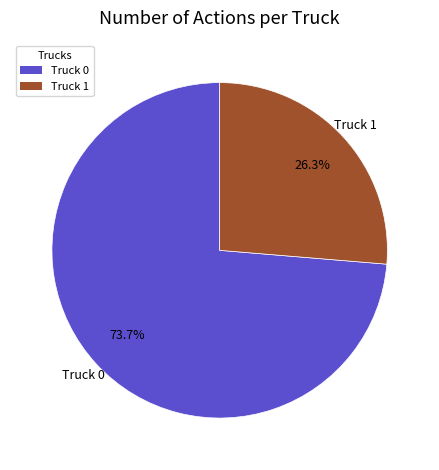

What is the smallest slice in the pie chart?

Truck 1